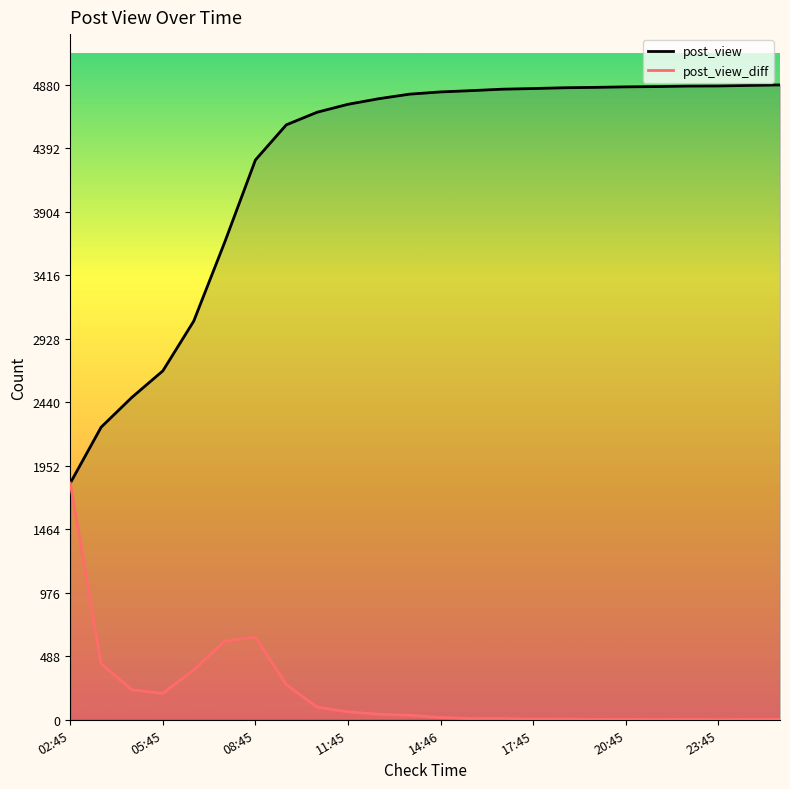

What is the approximate value of post_view_diff at 14:46, to the nearest 100?

0